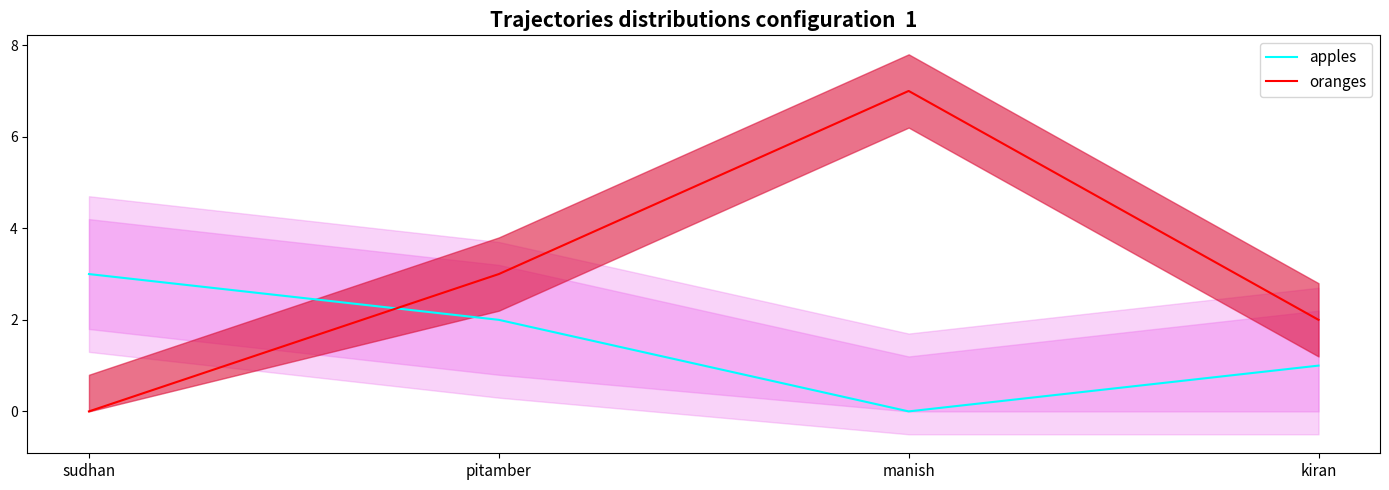

What is the label of the 2nd point from the right?

manish